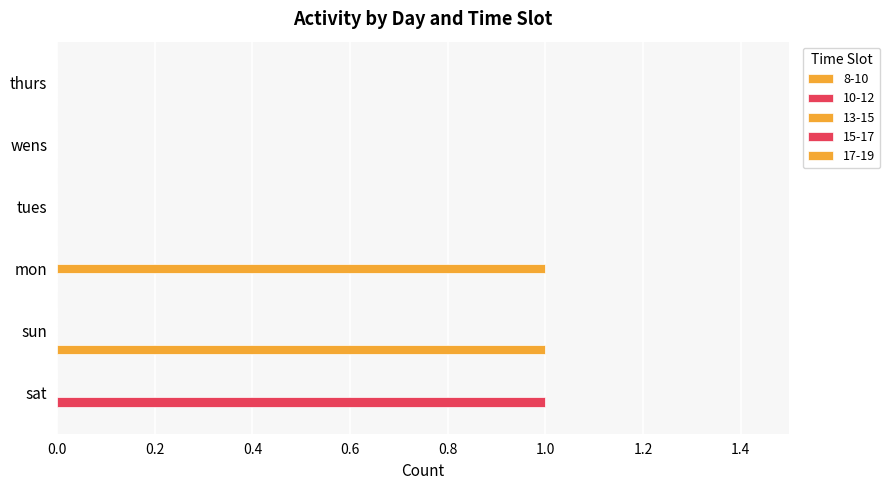

What is the label of the 5th bar from the left?

wens